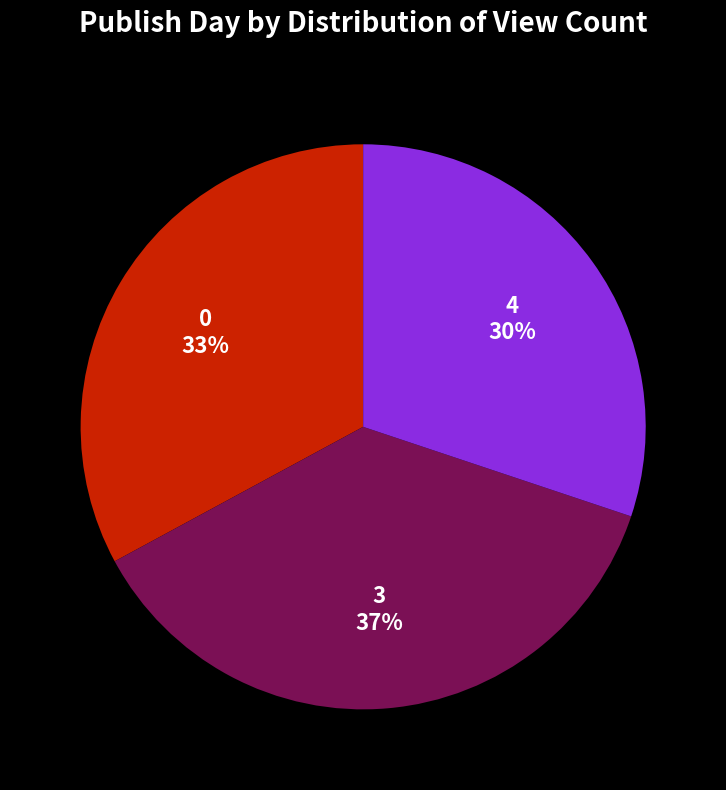

Is 3 the majority of the pie?

No